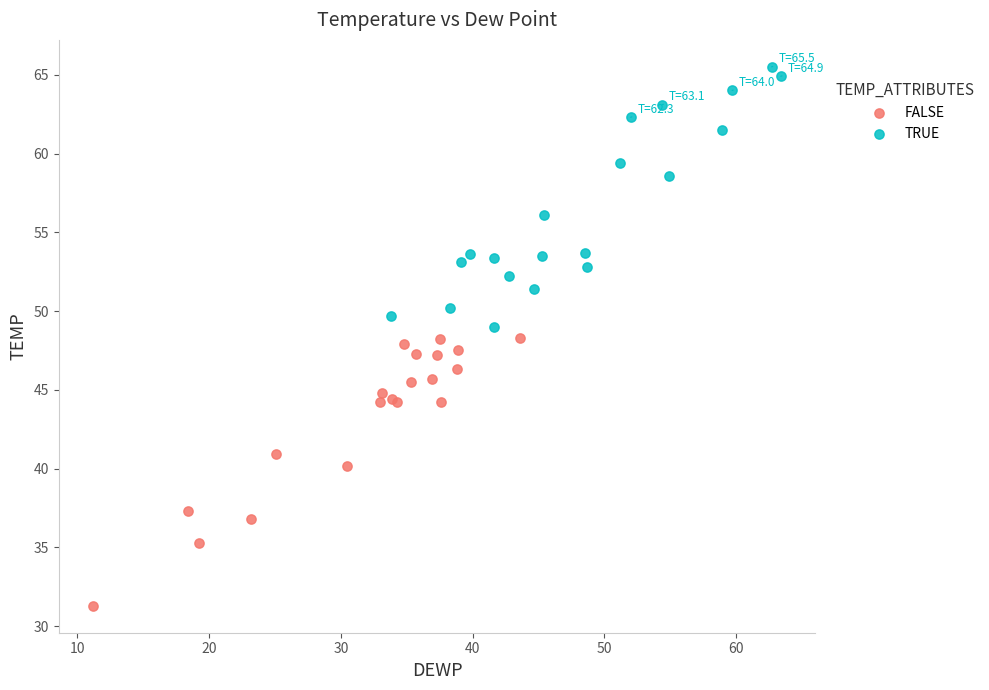

What are all the series names shown in the legend?

FALSE, TRUE